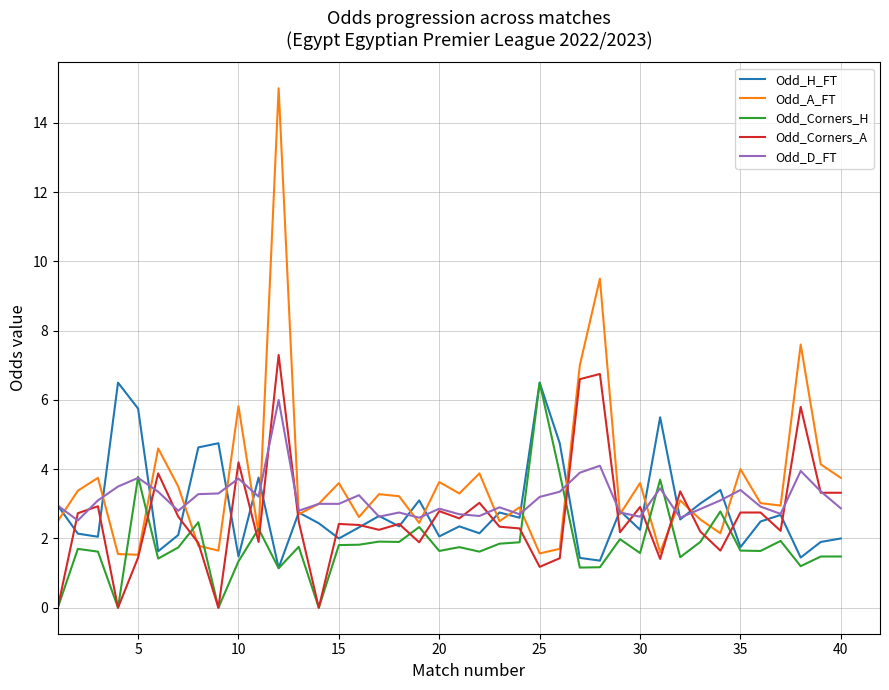

What is the greatest value displayed?

15.0